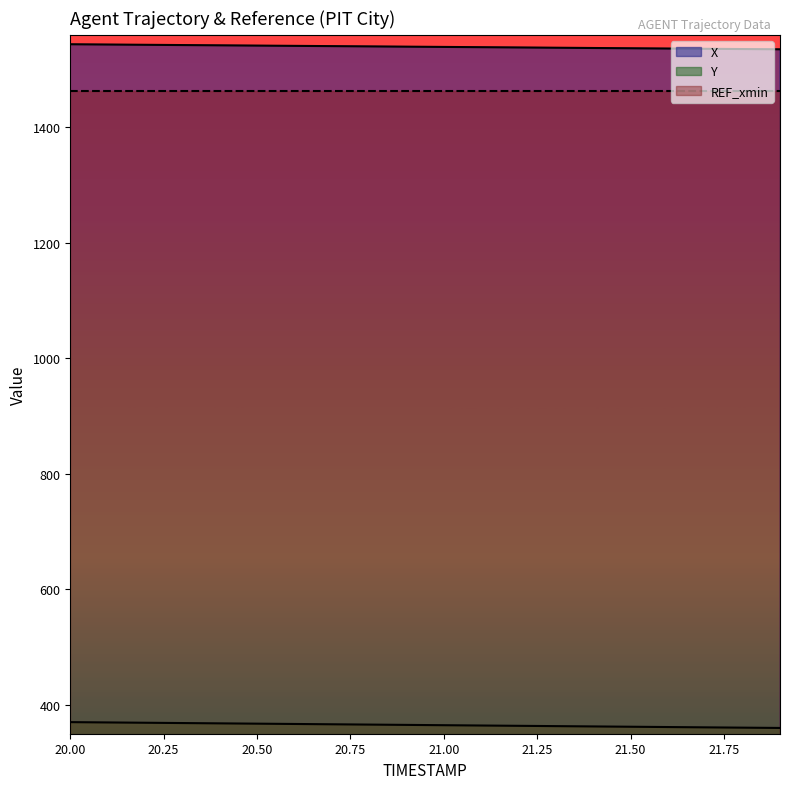

Which series has the largest range (max minus min)?

Y